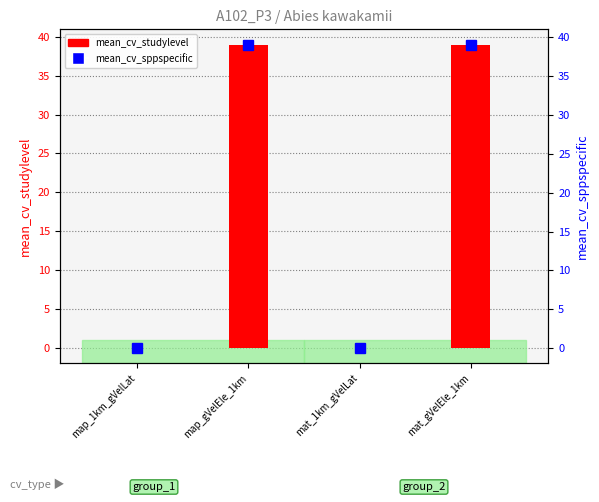

Is it true that mean_cv_sppspecific equals 0.0 at map_1km_gVelLat?

False